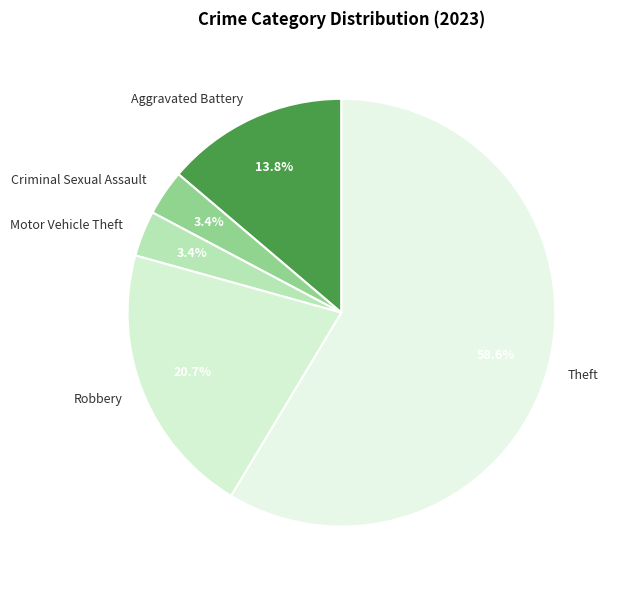

What percentage is NOT represented by Aggravated Battery?

86.2%